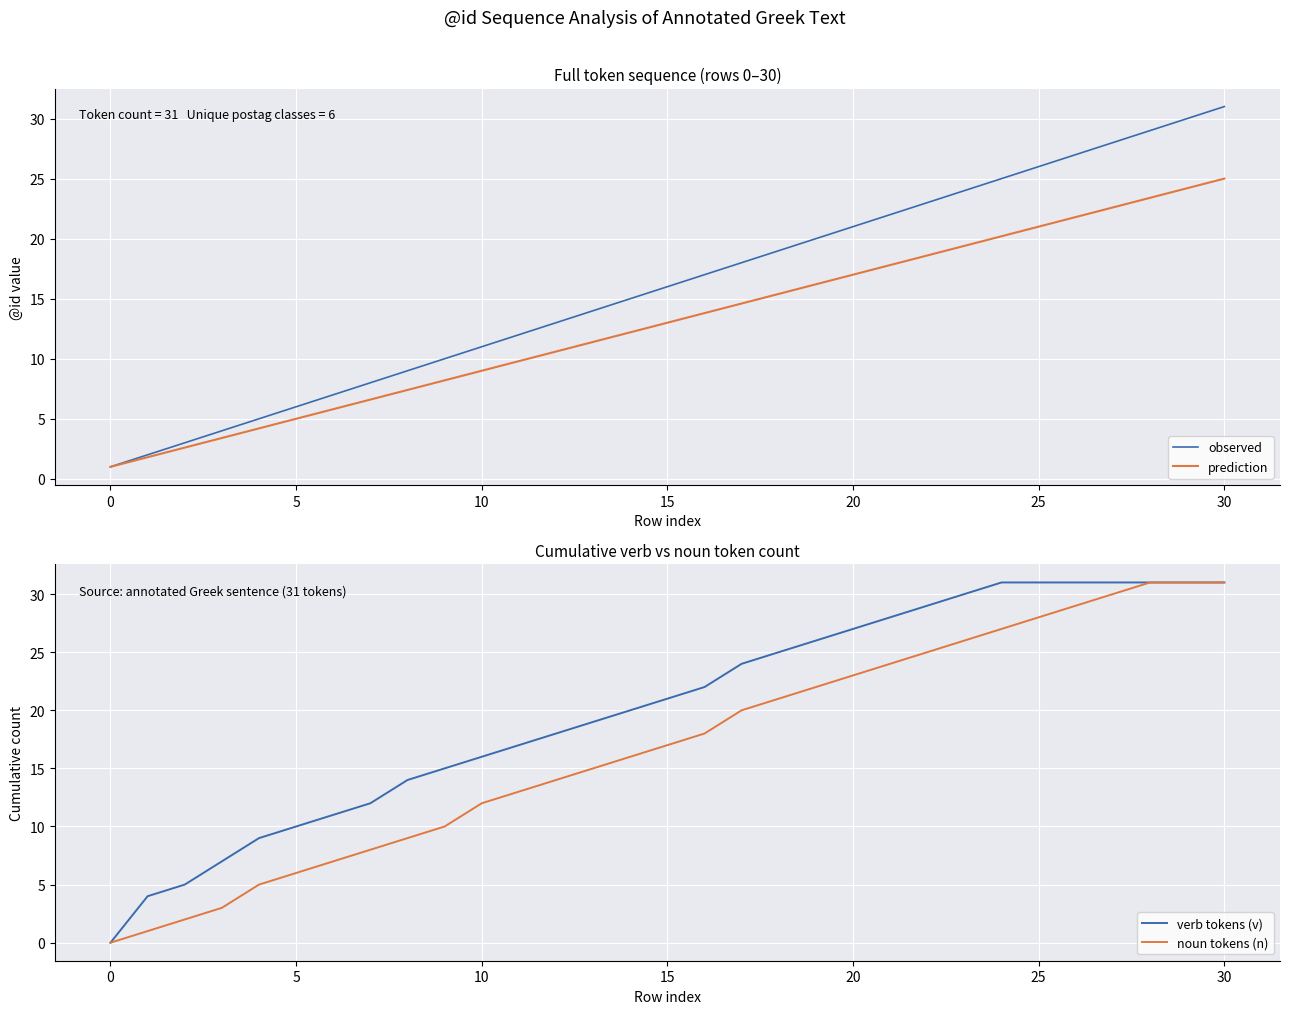

What is the minimum value for observed?

1.0